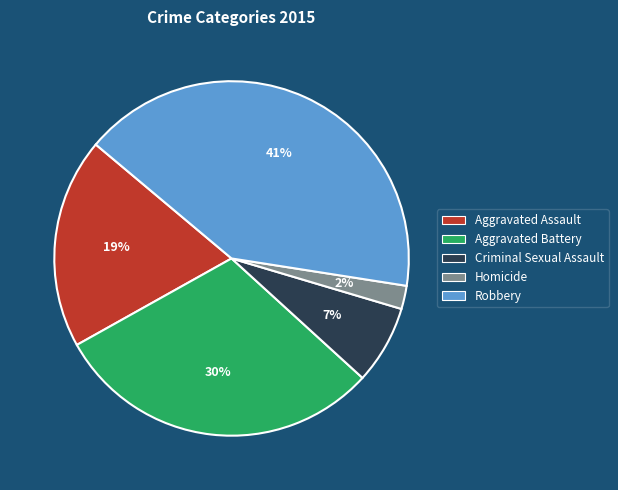

How many segments does this pie chart have?

5